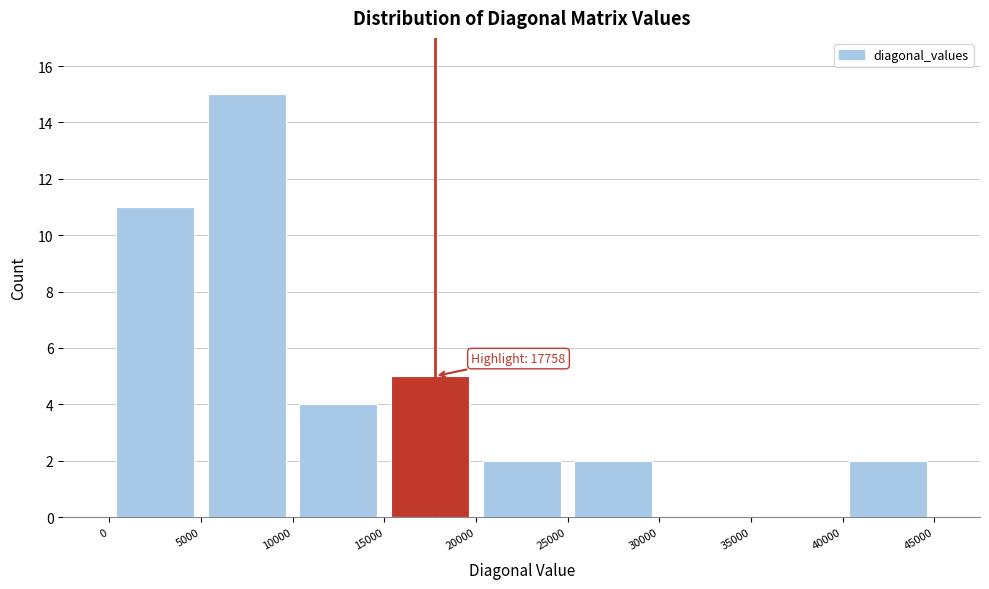

Over which range of the x-axis is the bar tallest?

5000 to 10000